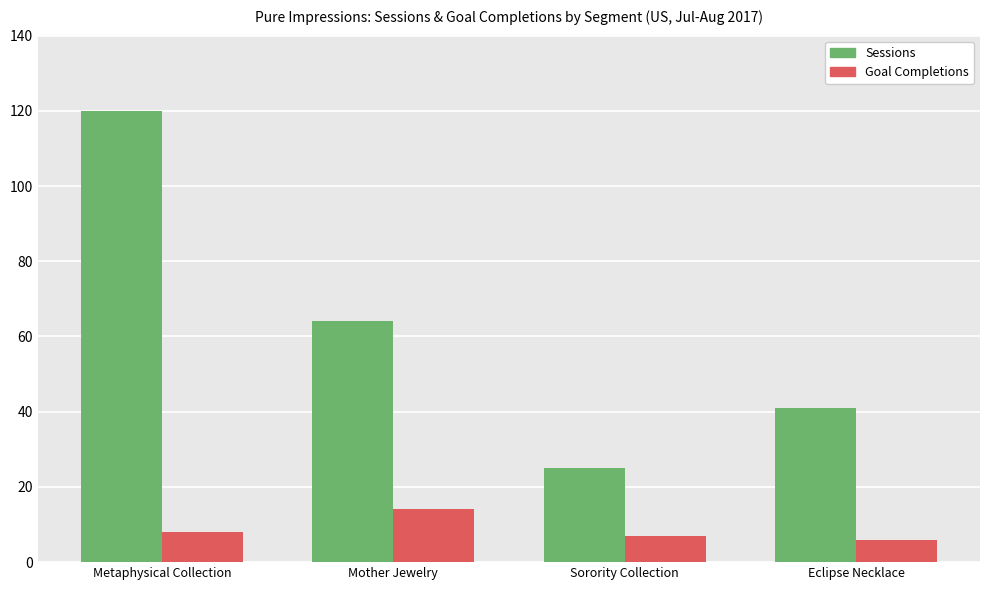

How many Goal Completions values are between 7 and 14?

3